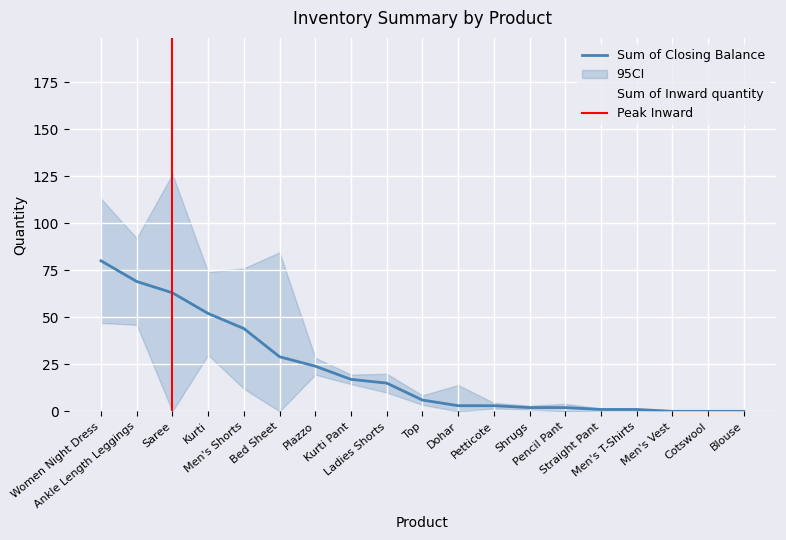

Where is the first local minimum for Sum of Inward quantity?

Ankle Length Leggings